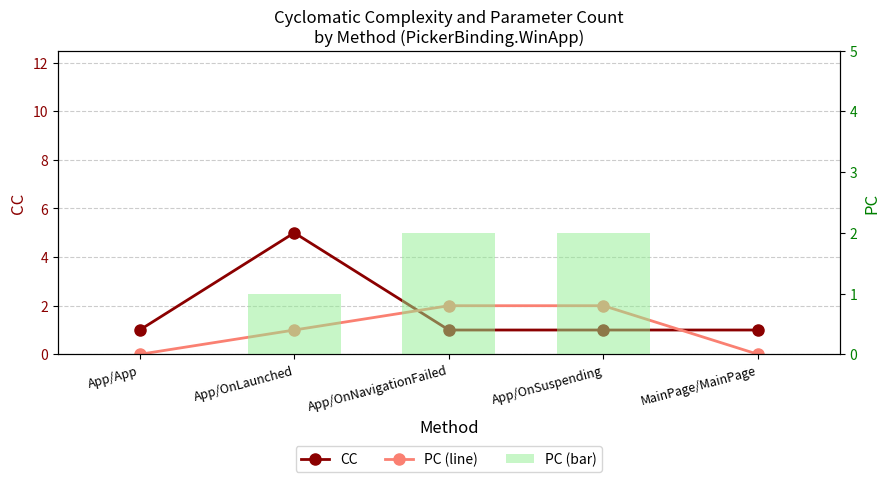

At App/OnNavigationFailed, list the series in order from largest to smallest.

PC (line), PC, CC